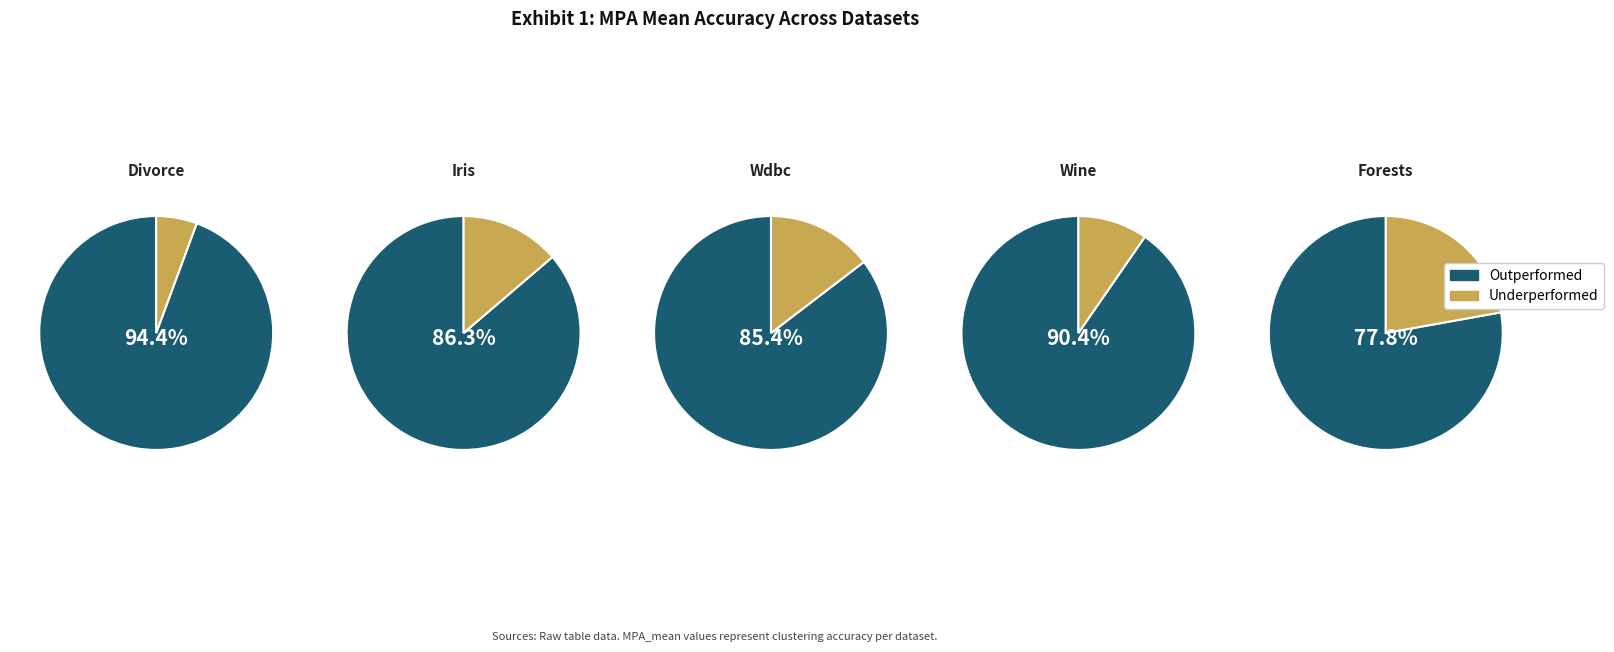

Does forests account for over 50% of the chart?

No